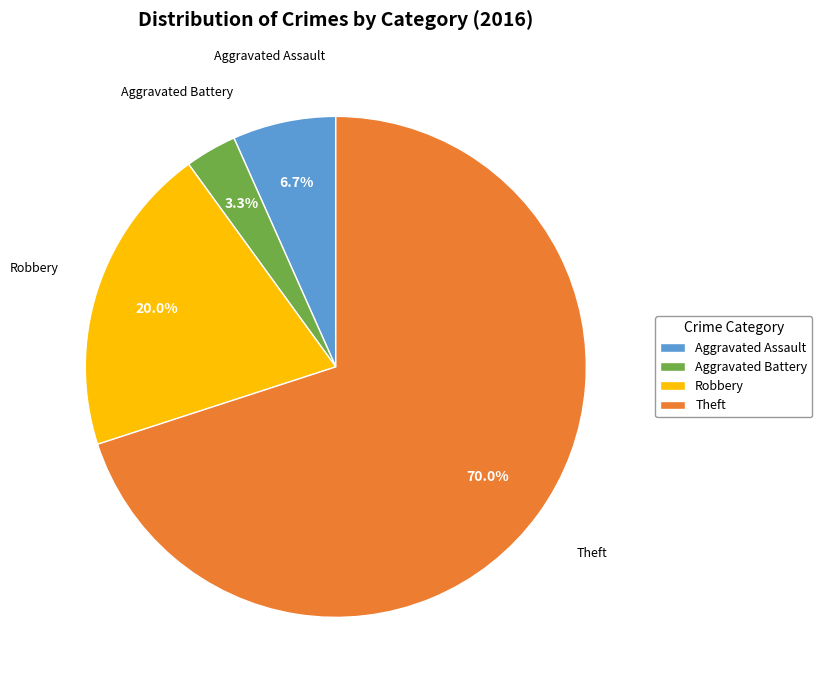

Combined, do Robbery and Theft account for over 50%?

Yes